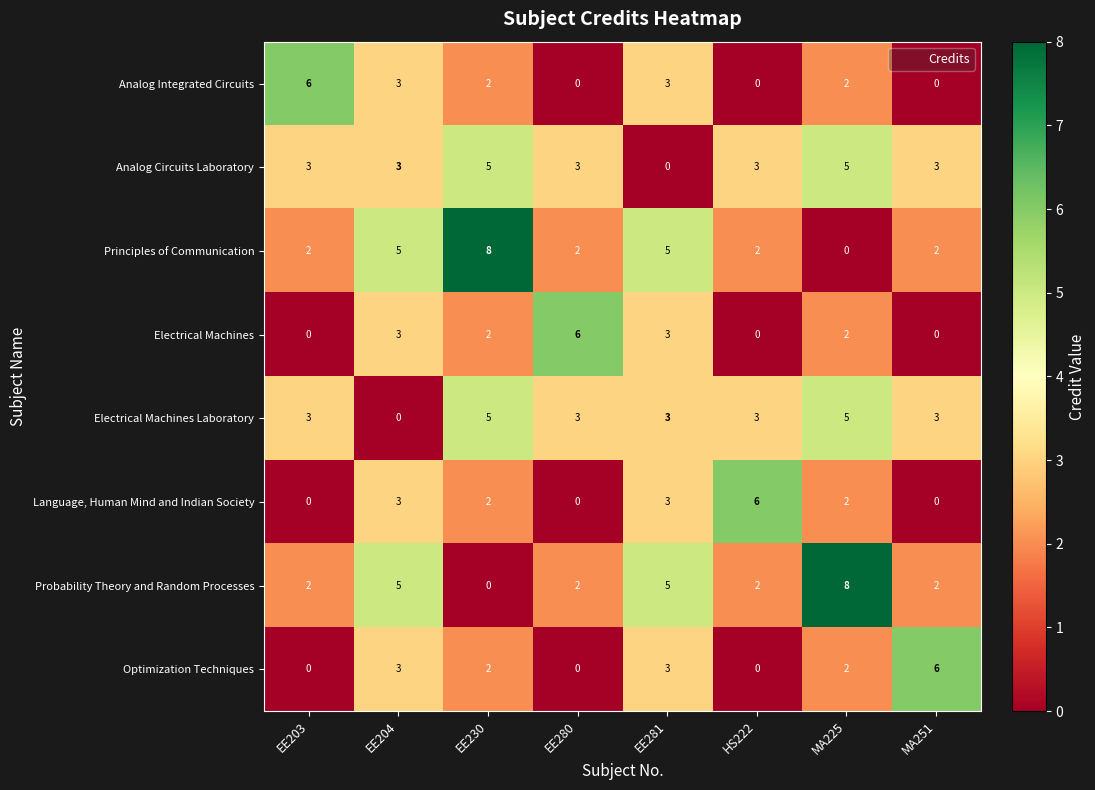

Count the Language, Human Mind and Indian Society values in the range 0 to 3.

7